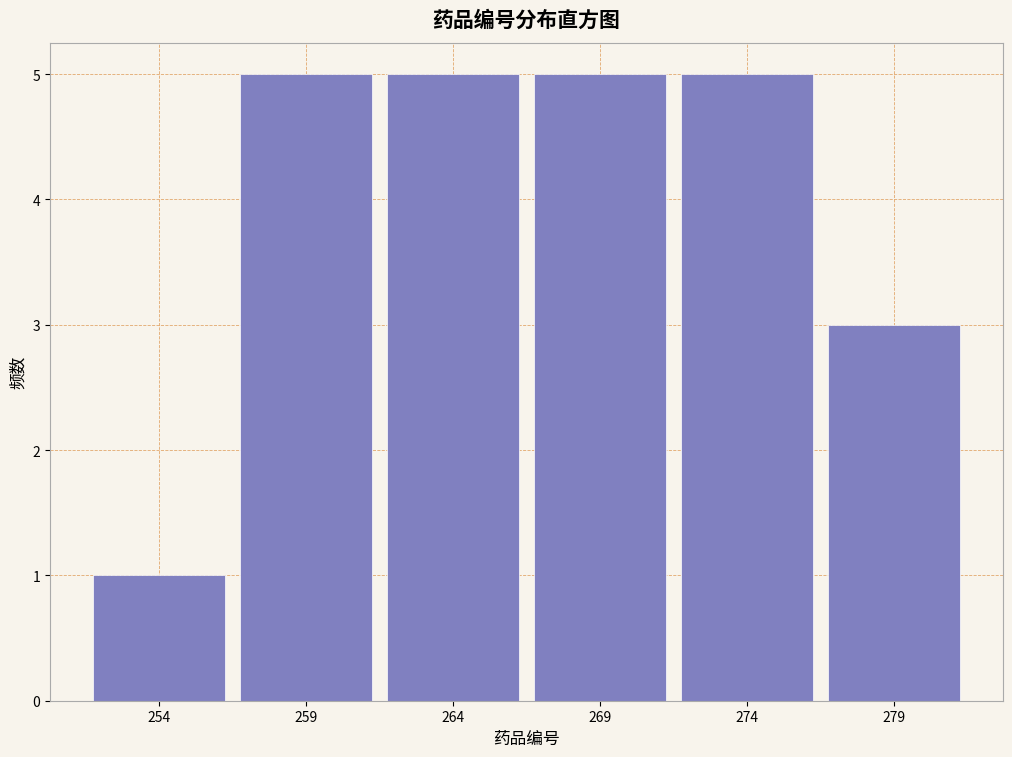

Reading left to right, transcribe this chart: for each bar, give the range it covers on the x-axis and its height. The values are not printed on the chart, so give them approximately, as read against the axis.

251.5 to 256.5: 1
256.5 to 261.5: 5
261.5 to 266.5: 5
266.5 to 271.5: 5
271.5 to 276.5: 5
276.5 to 281.5: 3